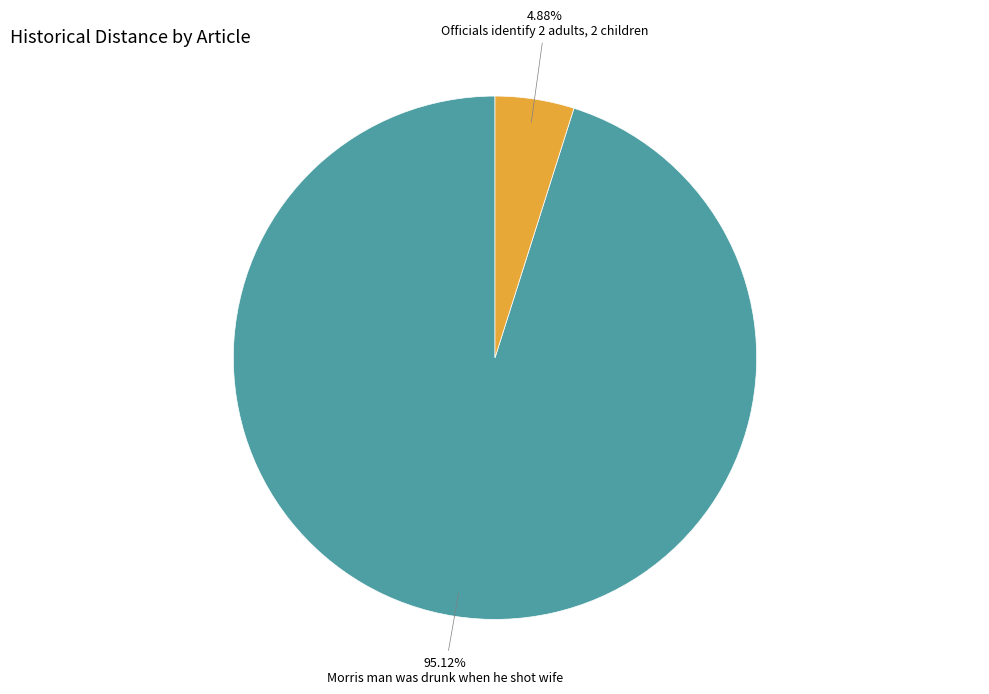

Is there any slice that represents more than half of the pie?

Yes